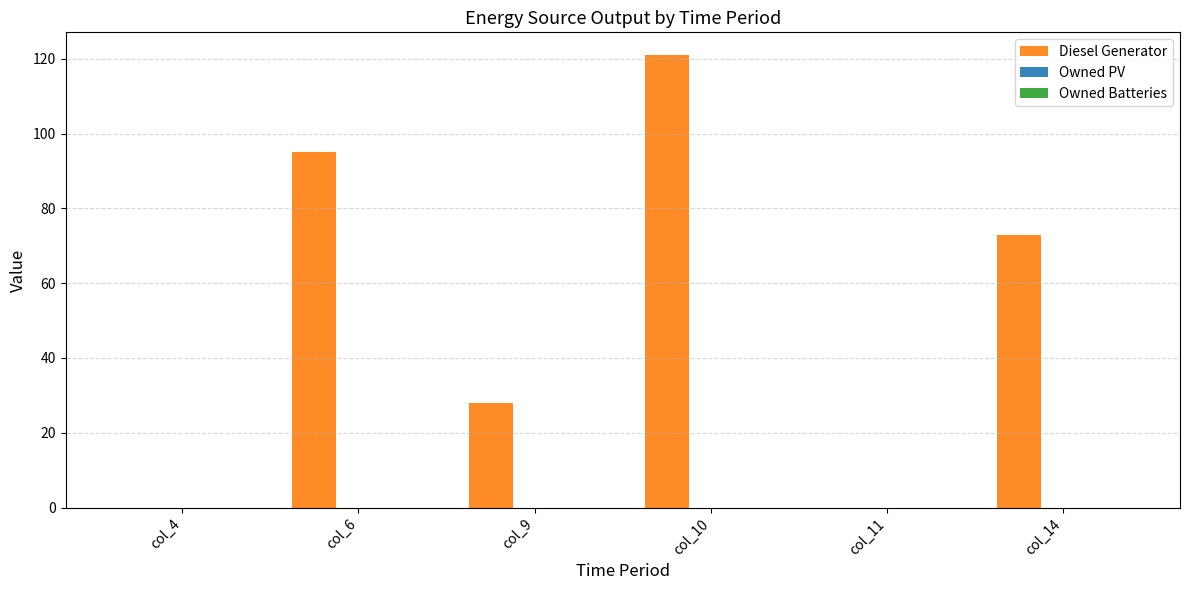

At which label is the value closest to 60?

col_14